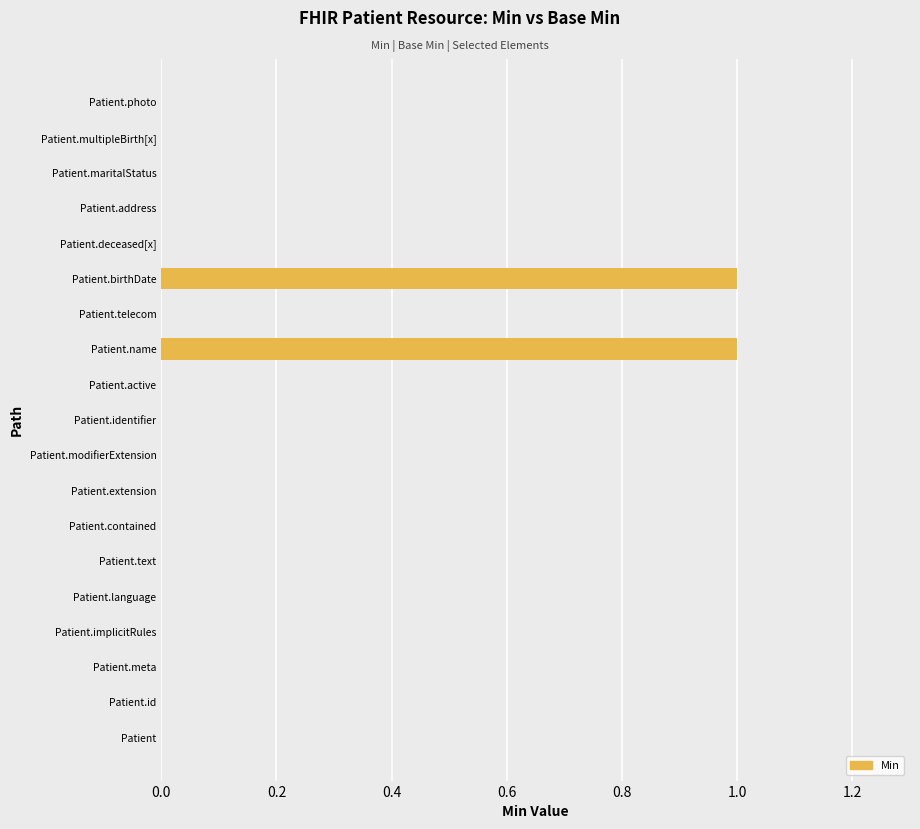

Is it true that the value at Patient.text is 1?

False